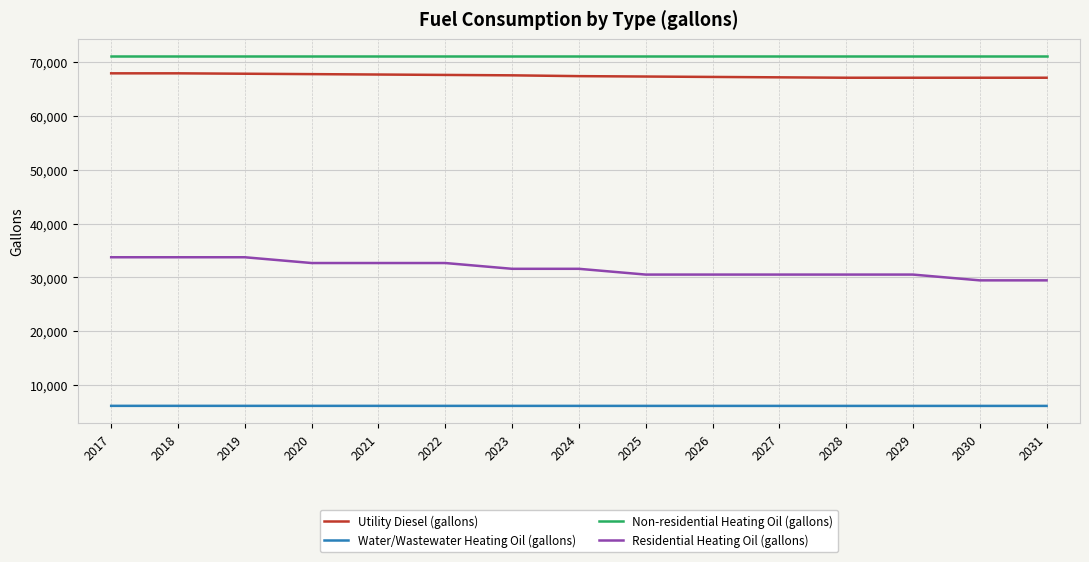

Rank the series at 2024 from highest to lowest value.

Non-residential Heating Oil (gallons), Utility Diesel (gallons), Residential Heating Oil (gallons), Water/Wastewater Heating Oil (gallons)